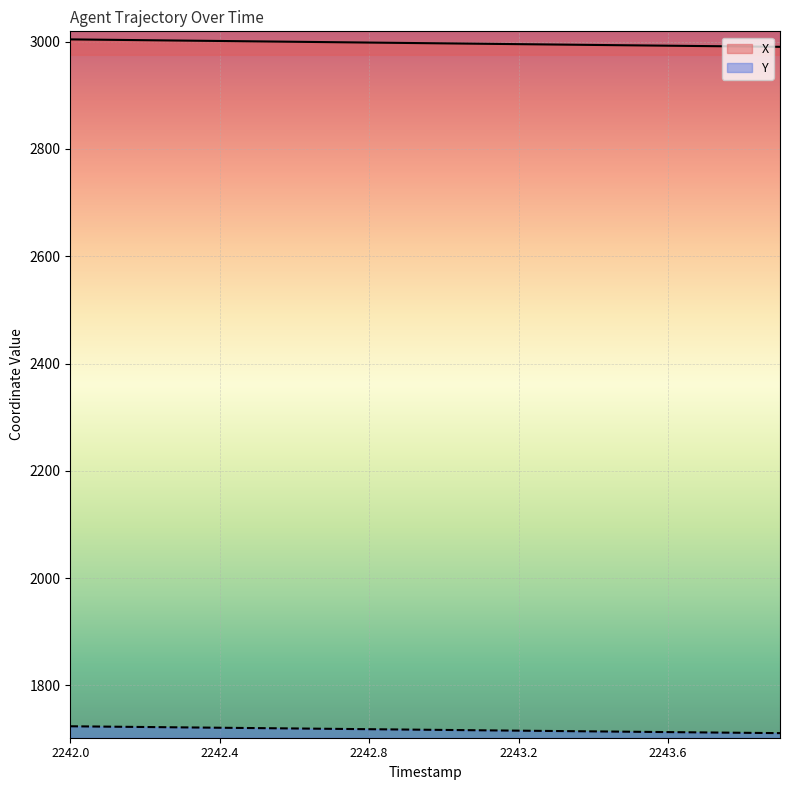

What is the value of the Y point at the 6th from the left?

1720.4